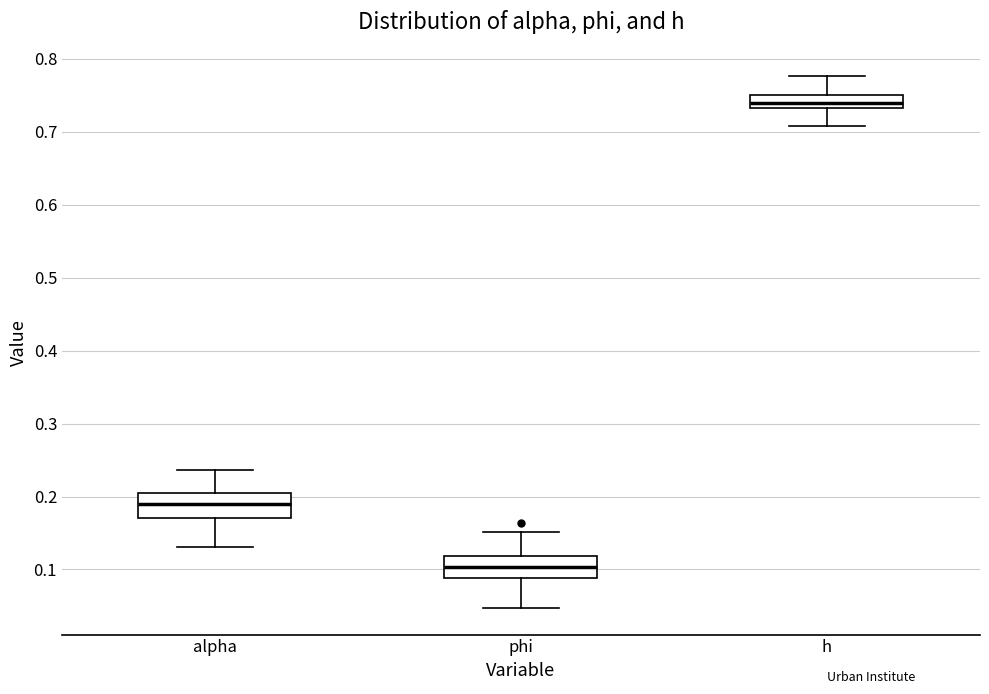

Where is the lower edge of the box for h on the y-axis? The values are not printed on the chart, so give them approximately, as read against the axis.

0.73